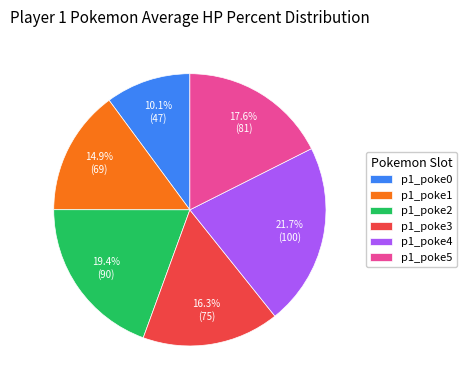

Rank the categories by value from lowest to highest.

p1_poke0, p1_poke1, p1_poke3, p1_poke5, p1_poke2, p1_poke4